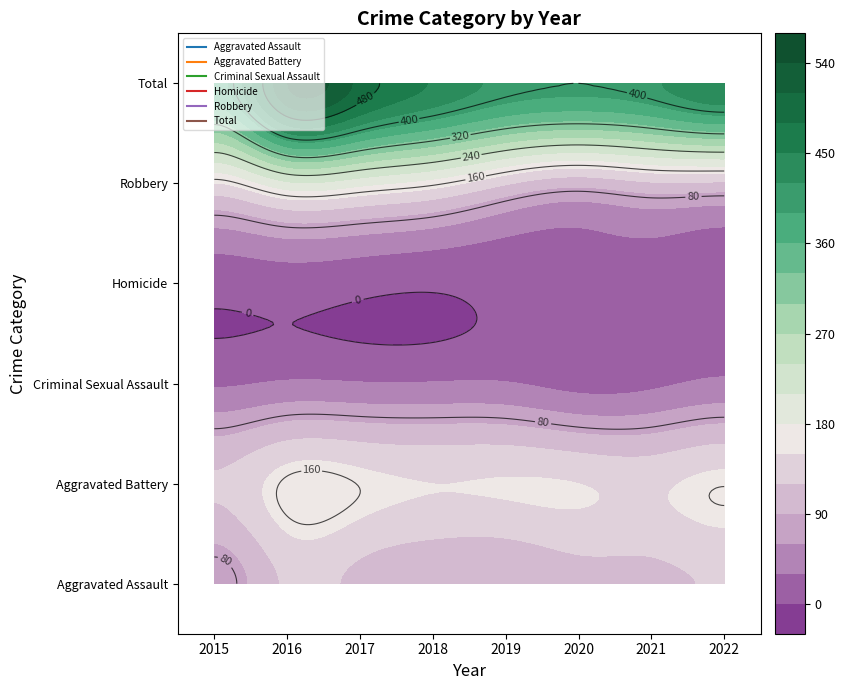

Between 2016 and 2020, which series saw the biggest shift?

Total